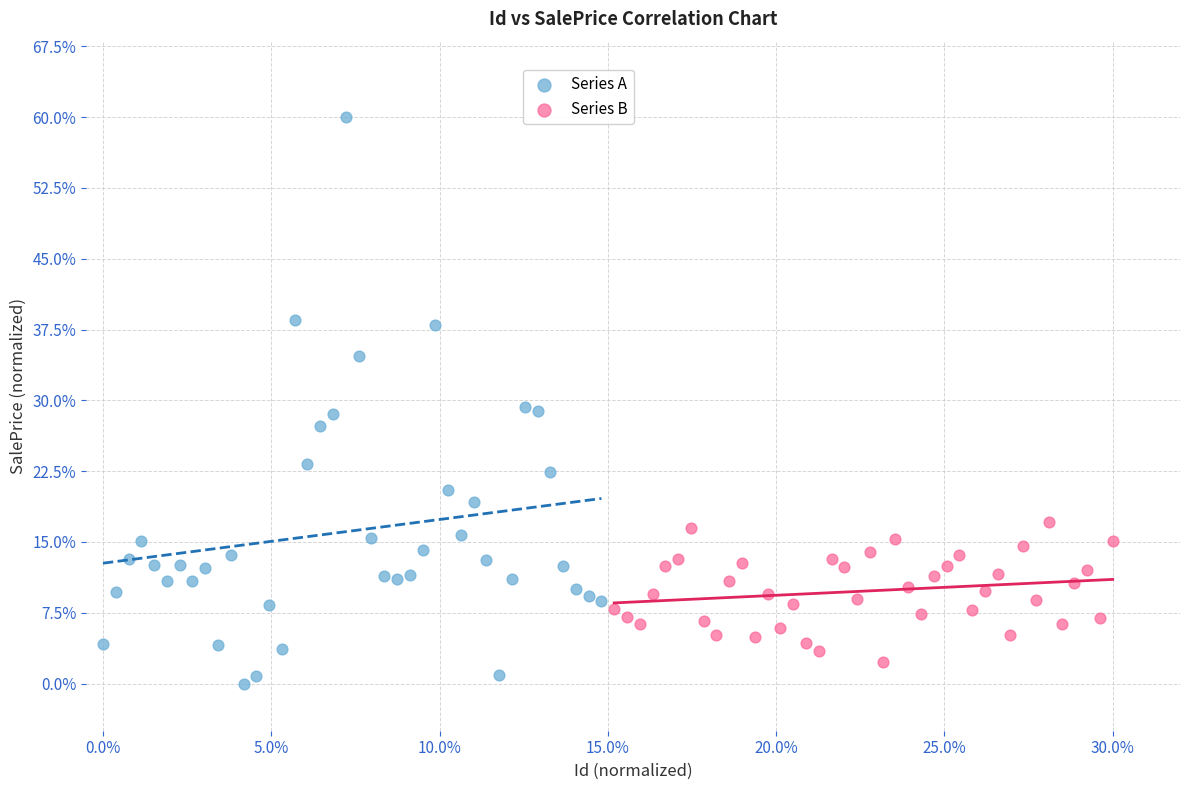

Which series contains the lowest Y value?

Series A